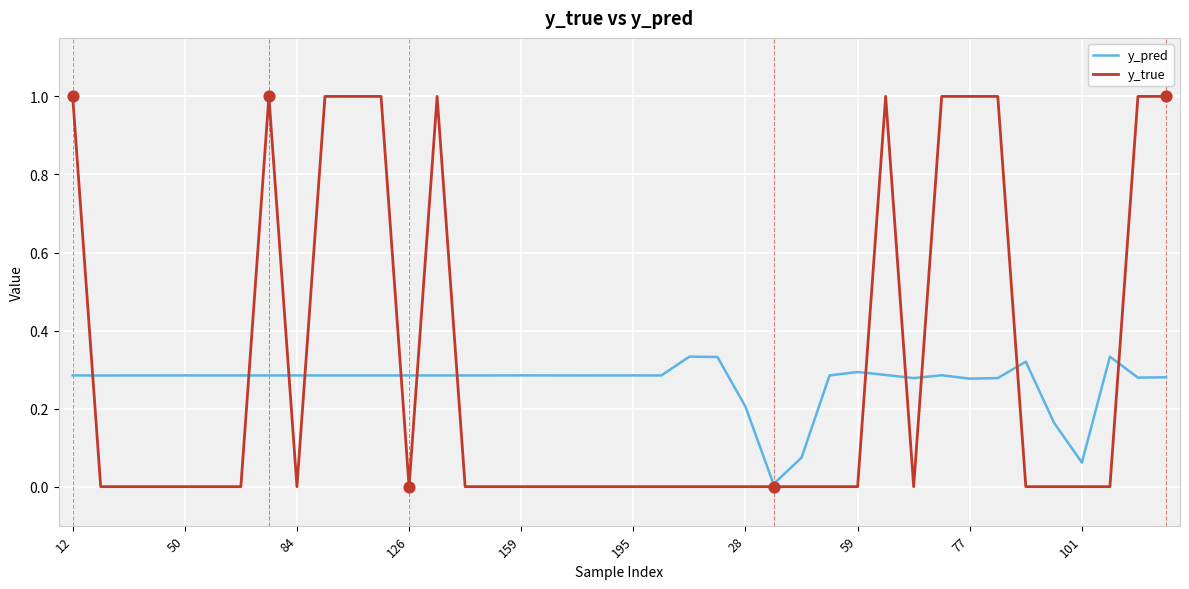

List the series in order of their peak value, lowest first.

y_pred, y_true